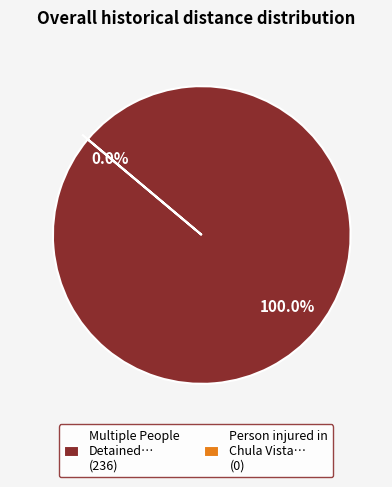

Rank the categories by value from lowest to highest.

Person injured in Chula Vista marijuana, Multiple People Detained in Connection